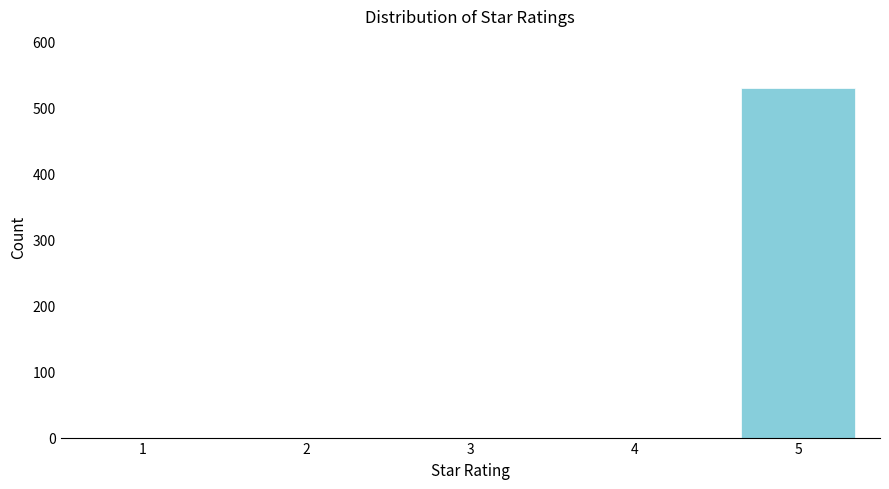

Reading left to right, list all the values displayed in this chart.

1=0	2=0	3=0	4=0	5=529